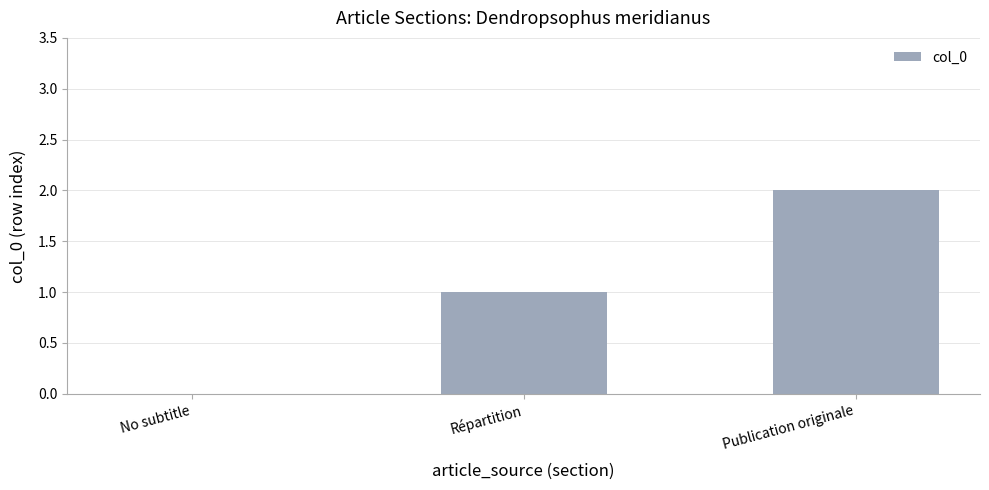

What is the average value?

1